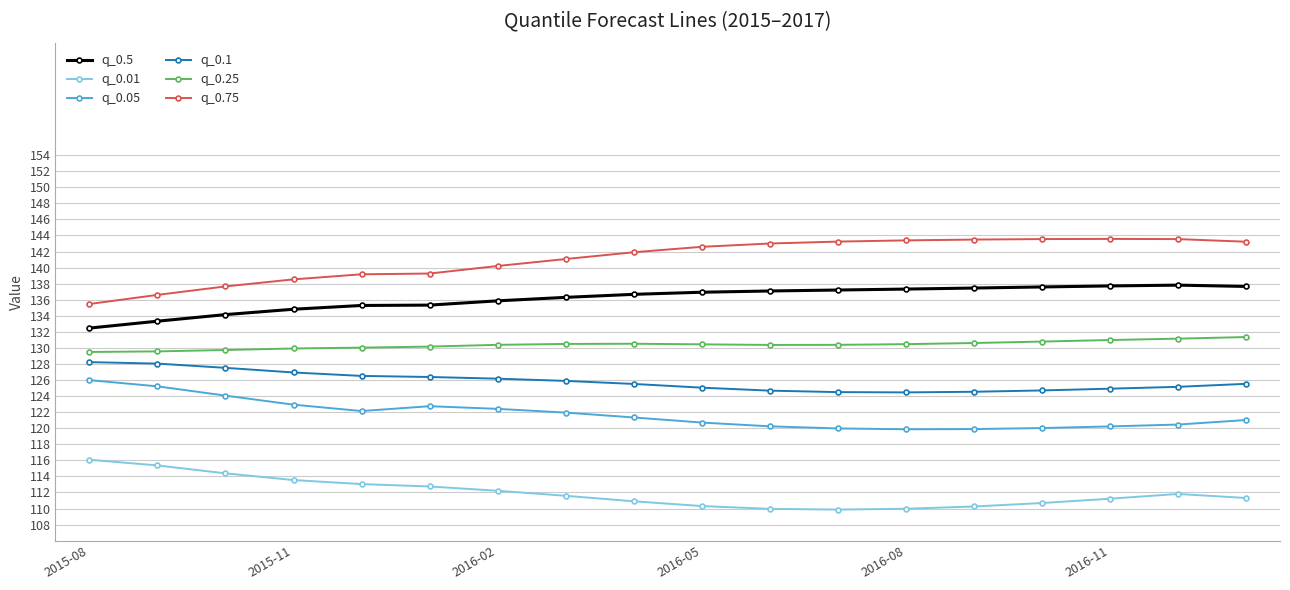

What is the average value of the q_0.75 series?

141.1